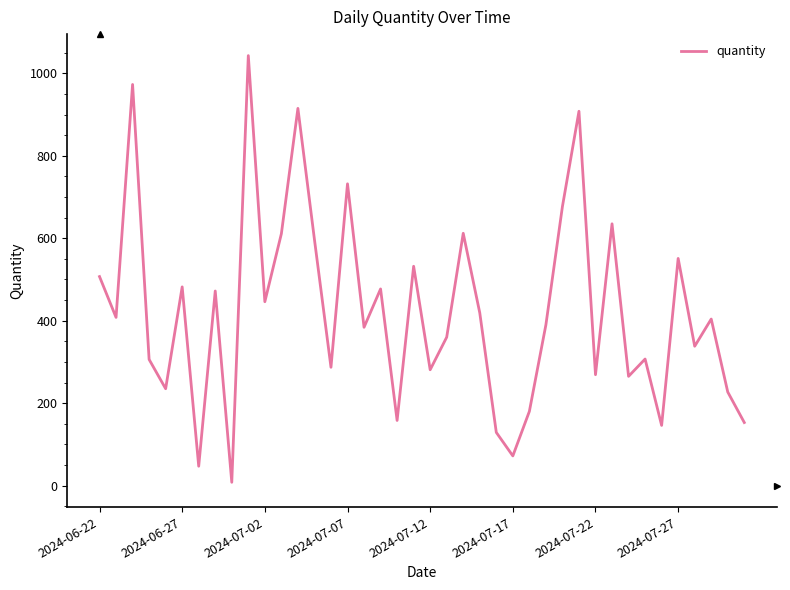

What is the maximum value shown in the chart?

1043